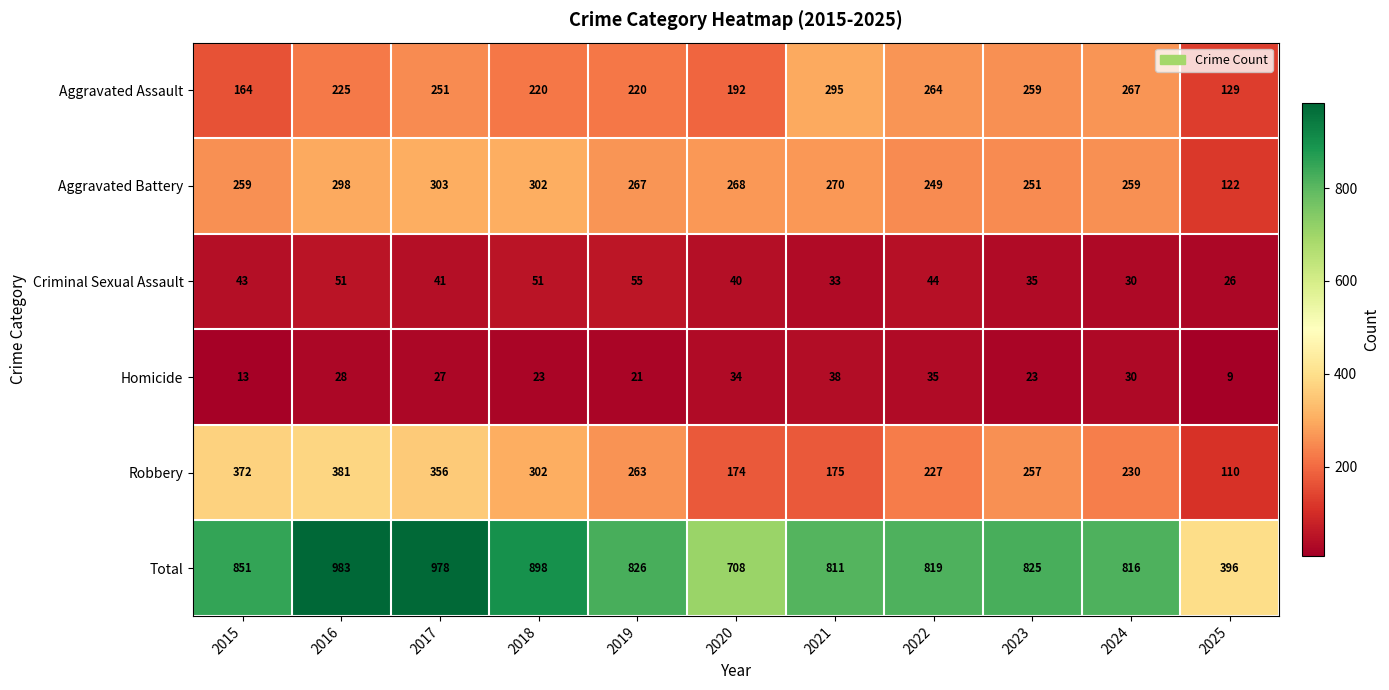

What value does the Aggravated Assault series have at 2024?

267